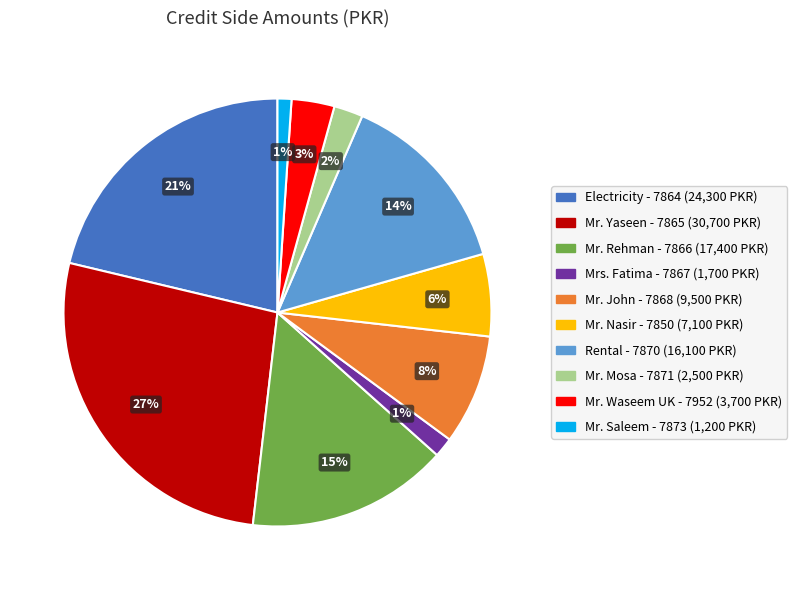

To the nearest percent, what percentage of the pie is Mr. Nasir - 7850?

6%